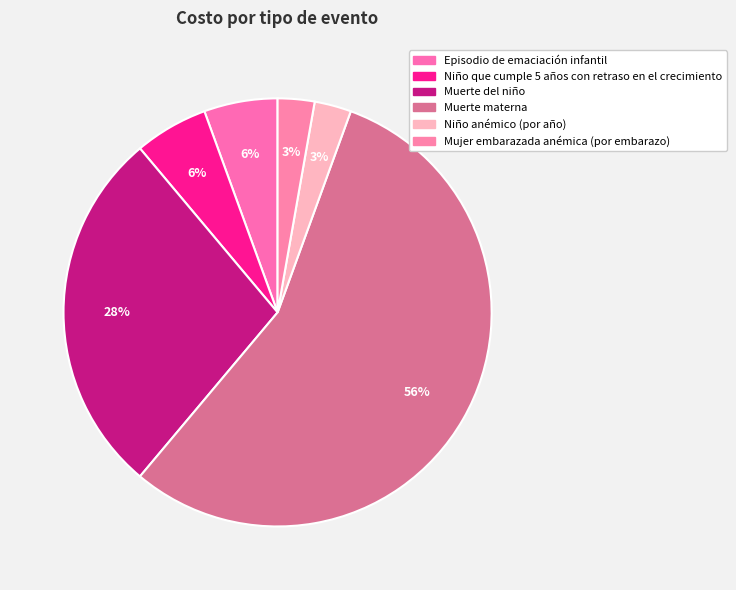

How many slices are in this pie chart?

6